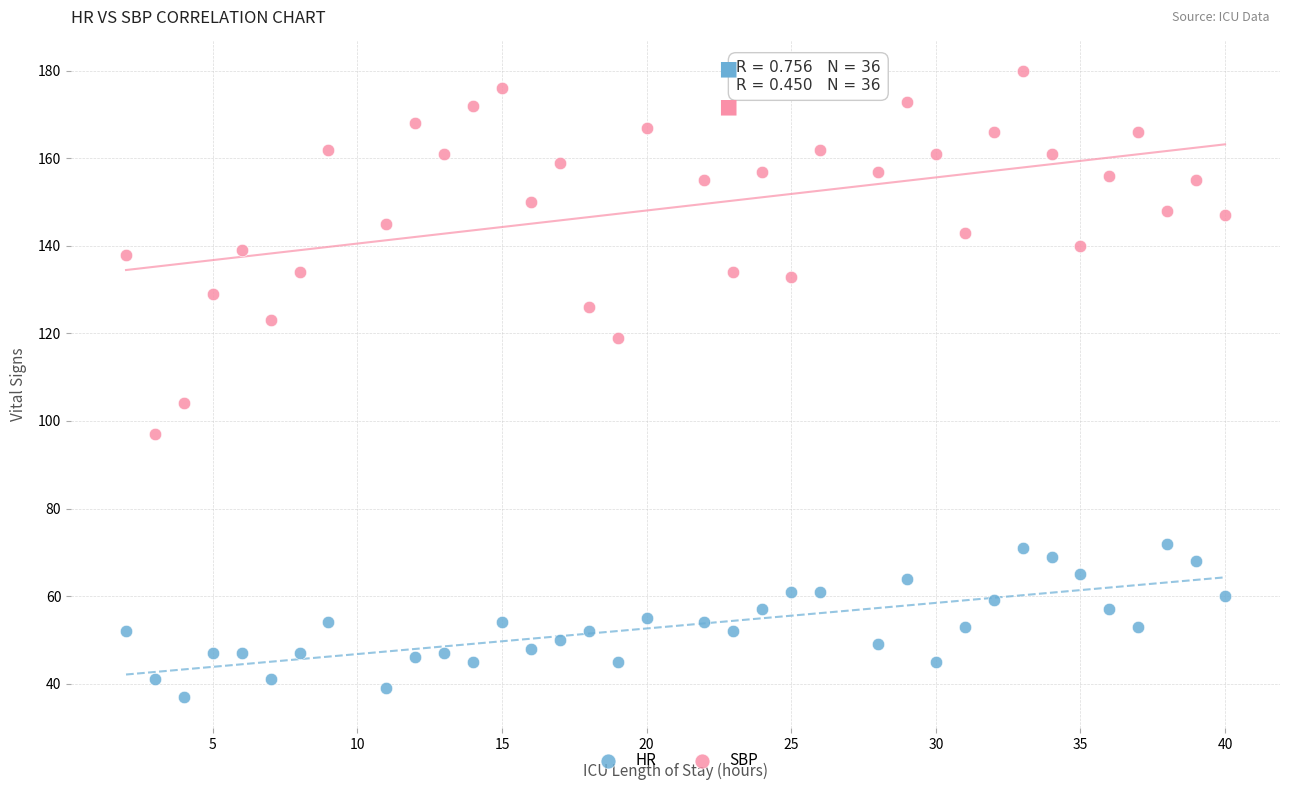

Which series has the largest Y range (max minus min)?

SBP